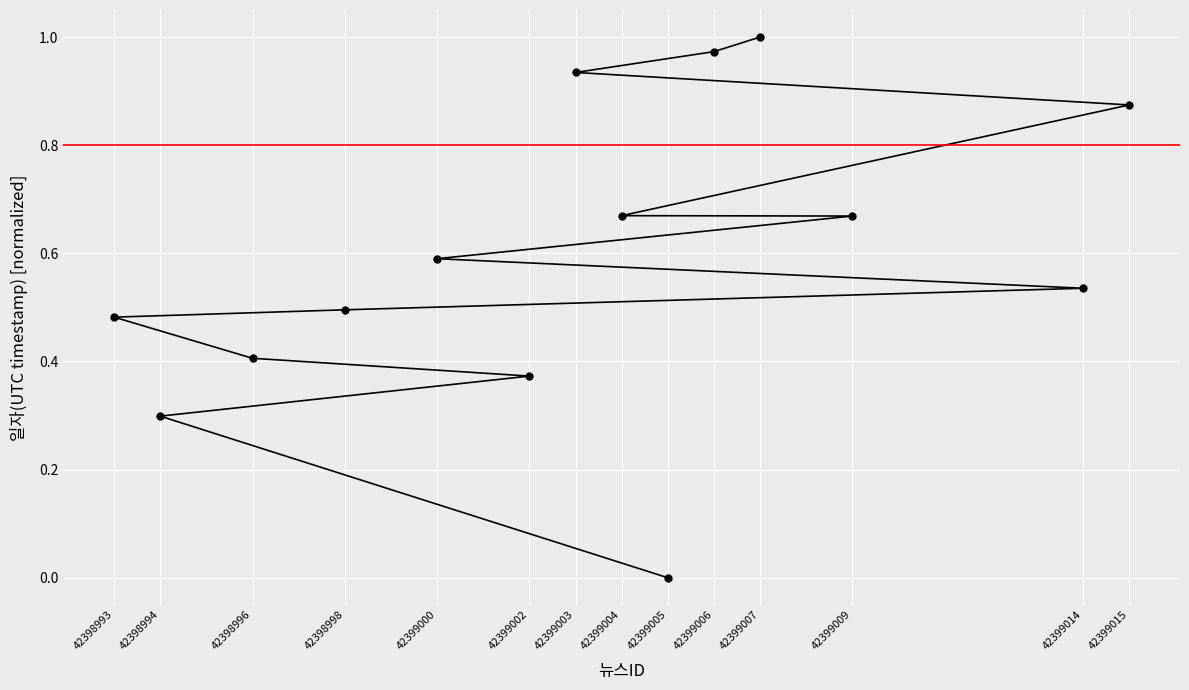

The value at 42398993 is 0.8. True or false?

False